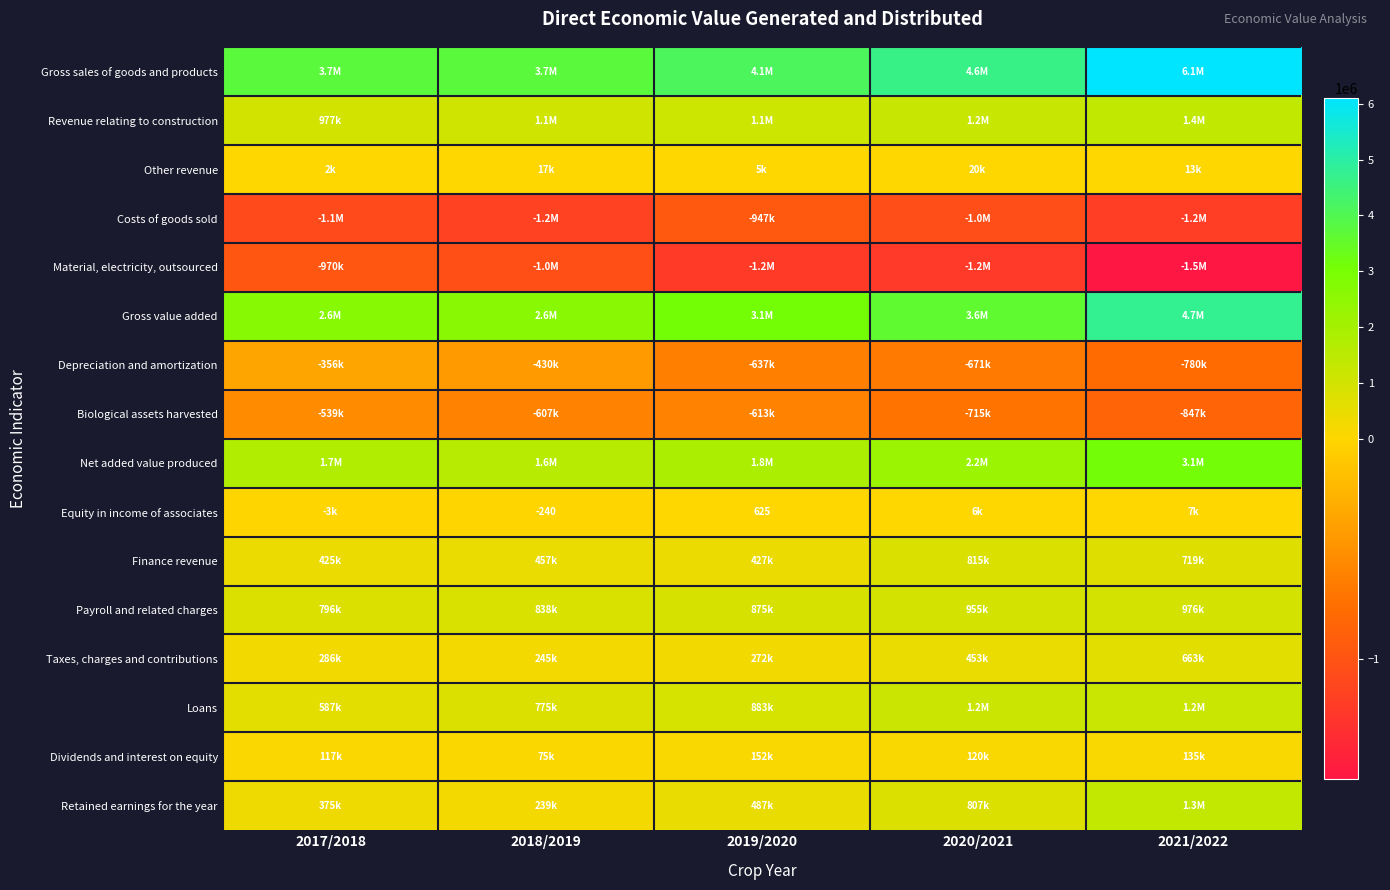

Which label corresponds to the largest value in the chart?

2021/2022